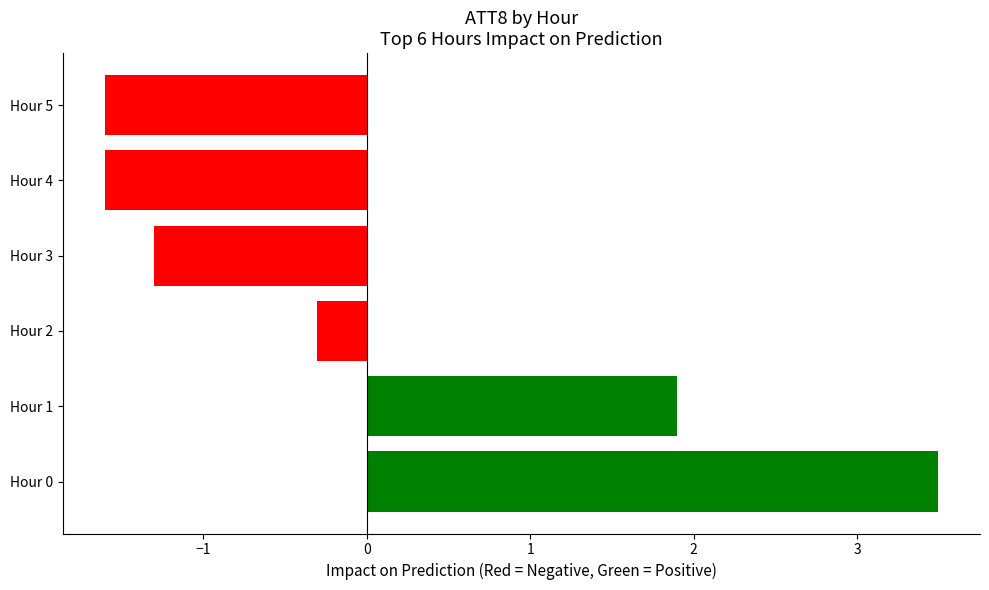

What is the change in value from Hour 1 to Hour 2?

-2.2